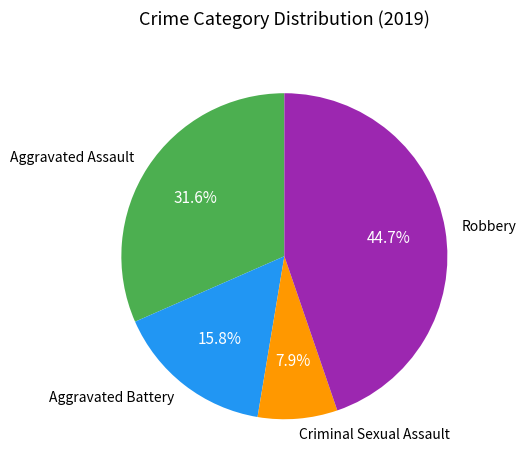

What is the total percentage of Aggravated Assault and Criminal Sexual Assault?

39.5%